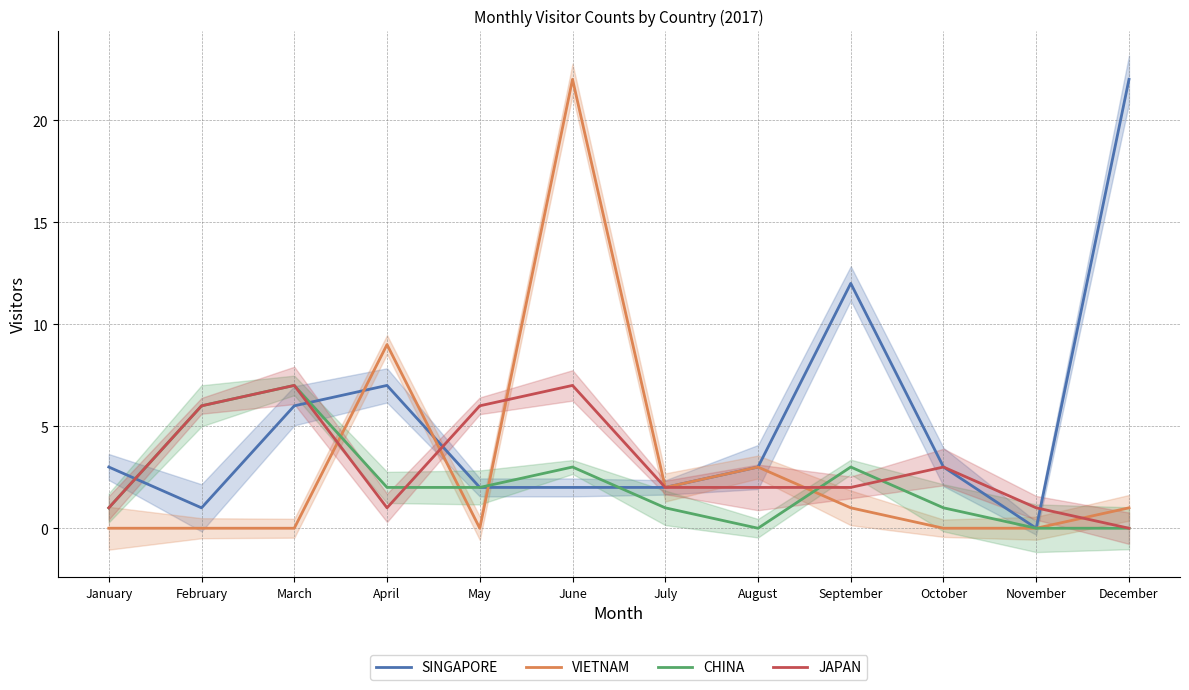

Is it true that SINGAPORE equals 12 at September?

True